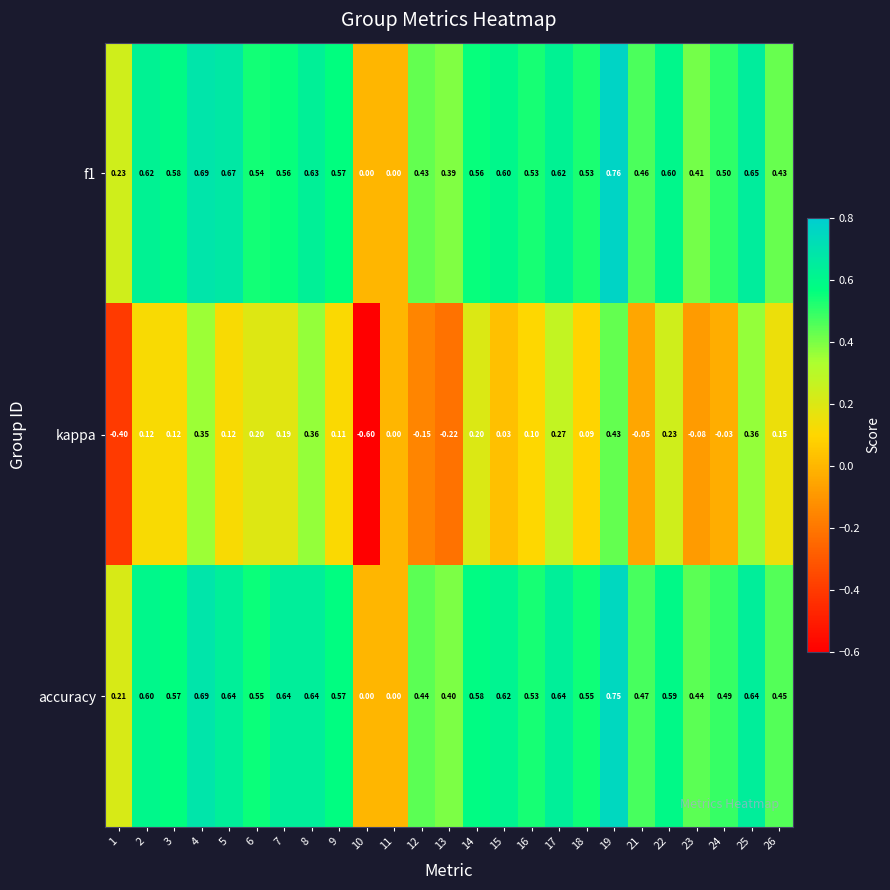

Which series has the widest spread of values?

kappa